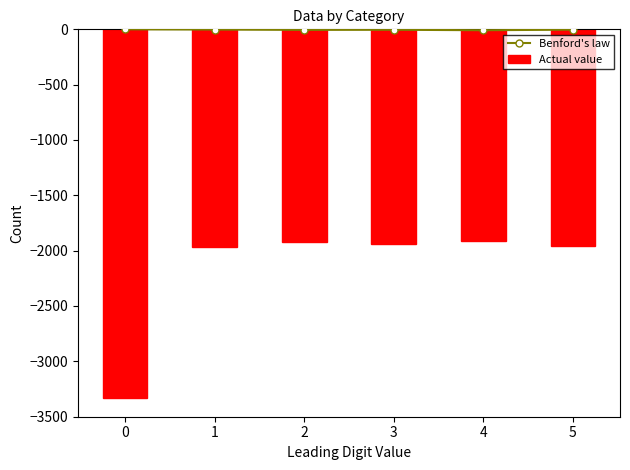

Which series has the largest range (max minus min)?

Actual value